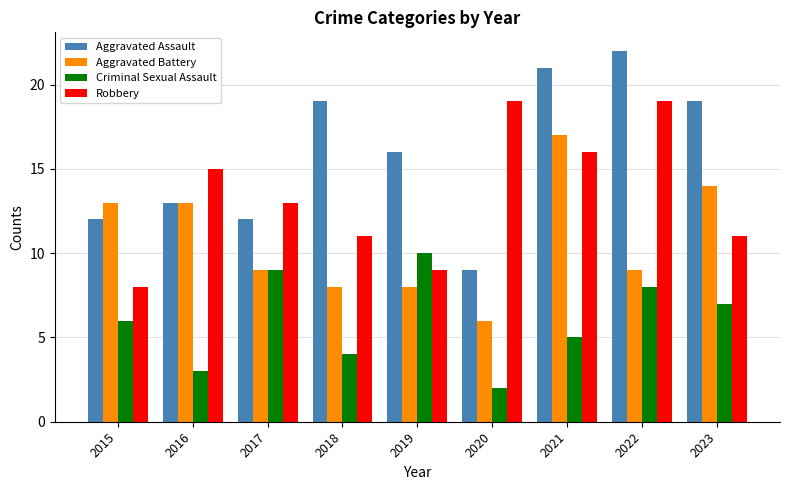

Rank the series by their maximum value, from highest to lowest.

Aggravated Assault, Robbery, Aggravated Battery, Criminal Sexual Assault